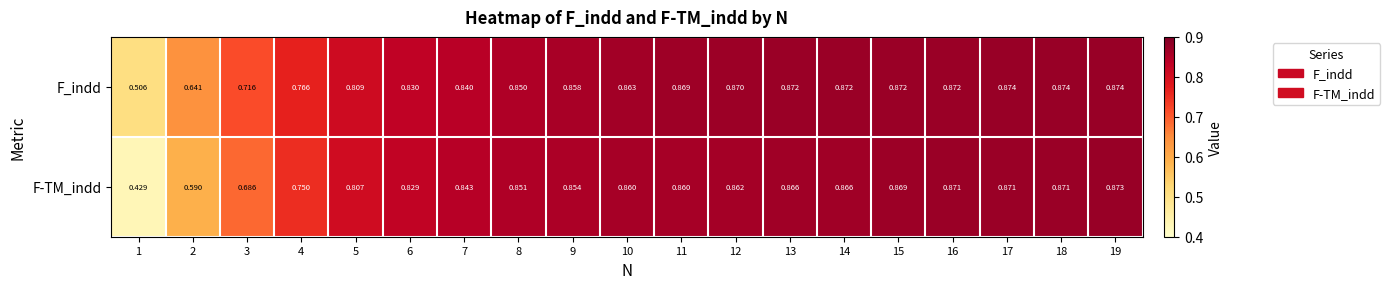

Rank the series by their average value, from lowest to highest.

F-TM_indd, F_indd